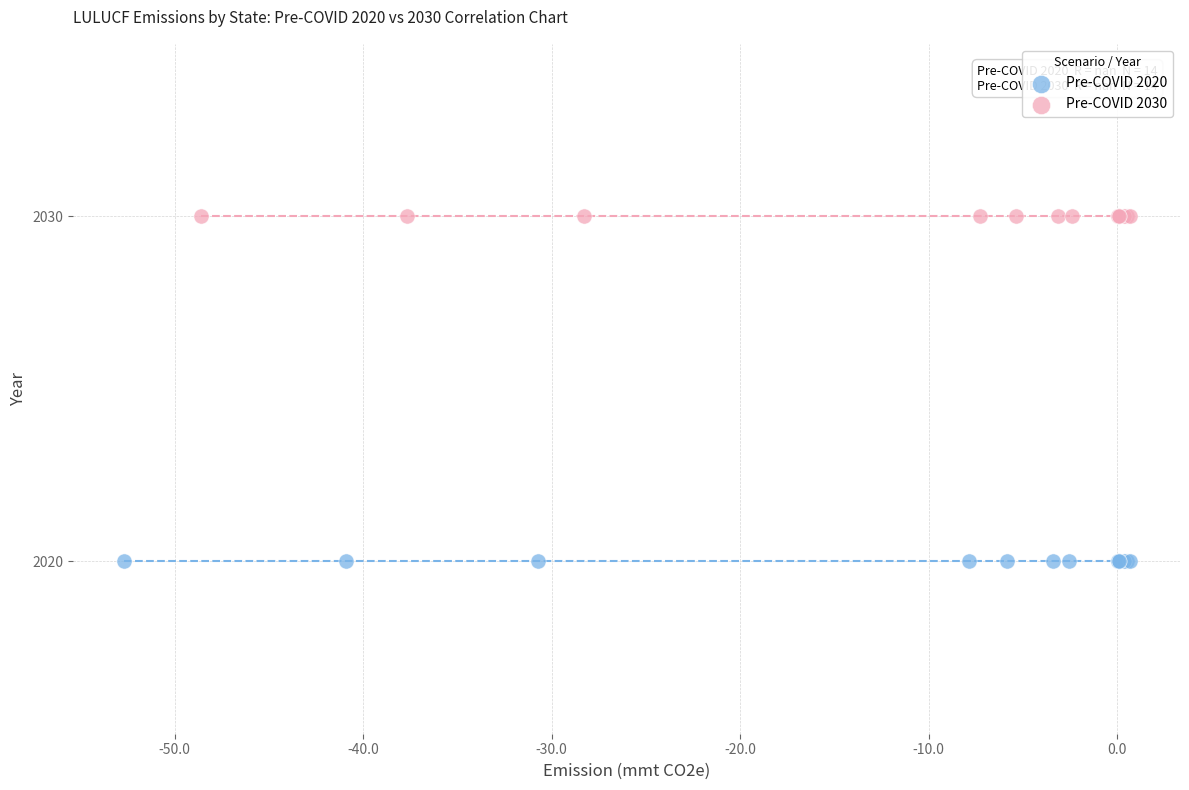

Which series contains the lowest Y value?

Pre-COVID 2020